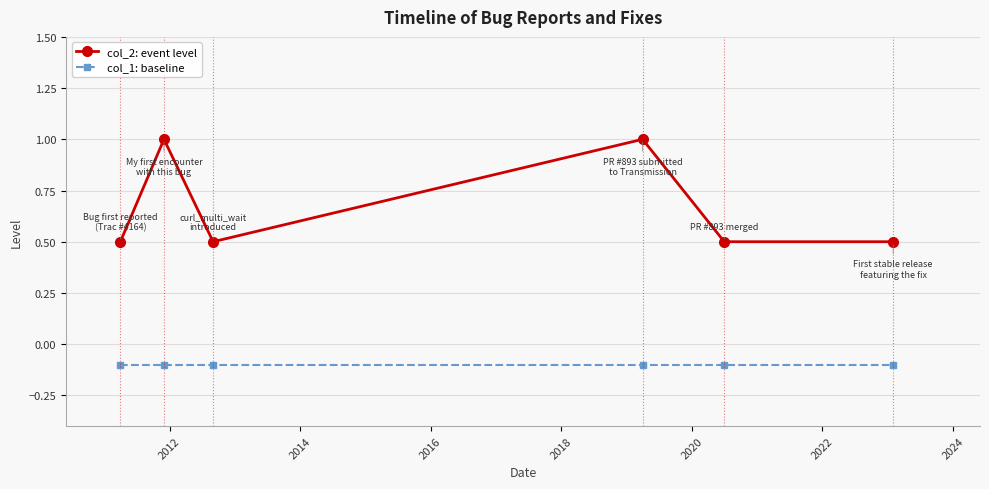

How many interior local peaks does the col_2: event level series have?

2